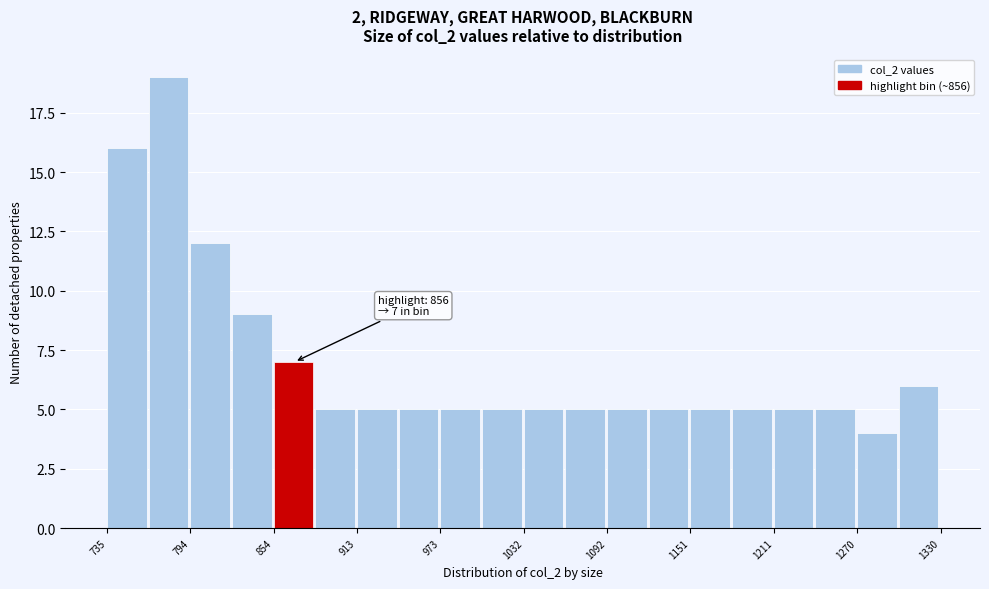

Read against the x-axis, roughly where is the centre of the tallest bar?

780